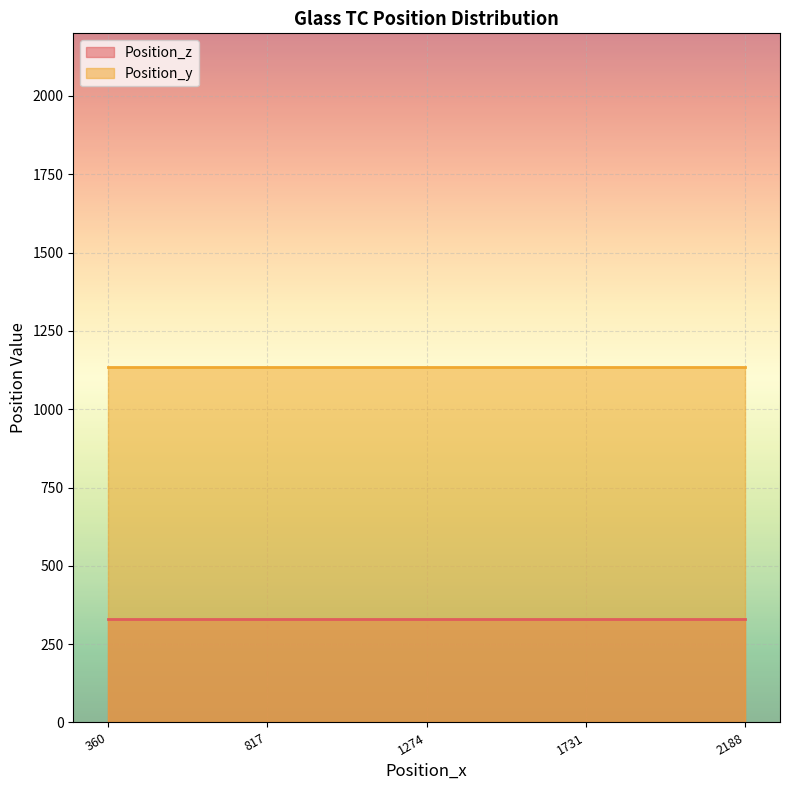

What is the spread (max minus min) of values at 817?

803.5